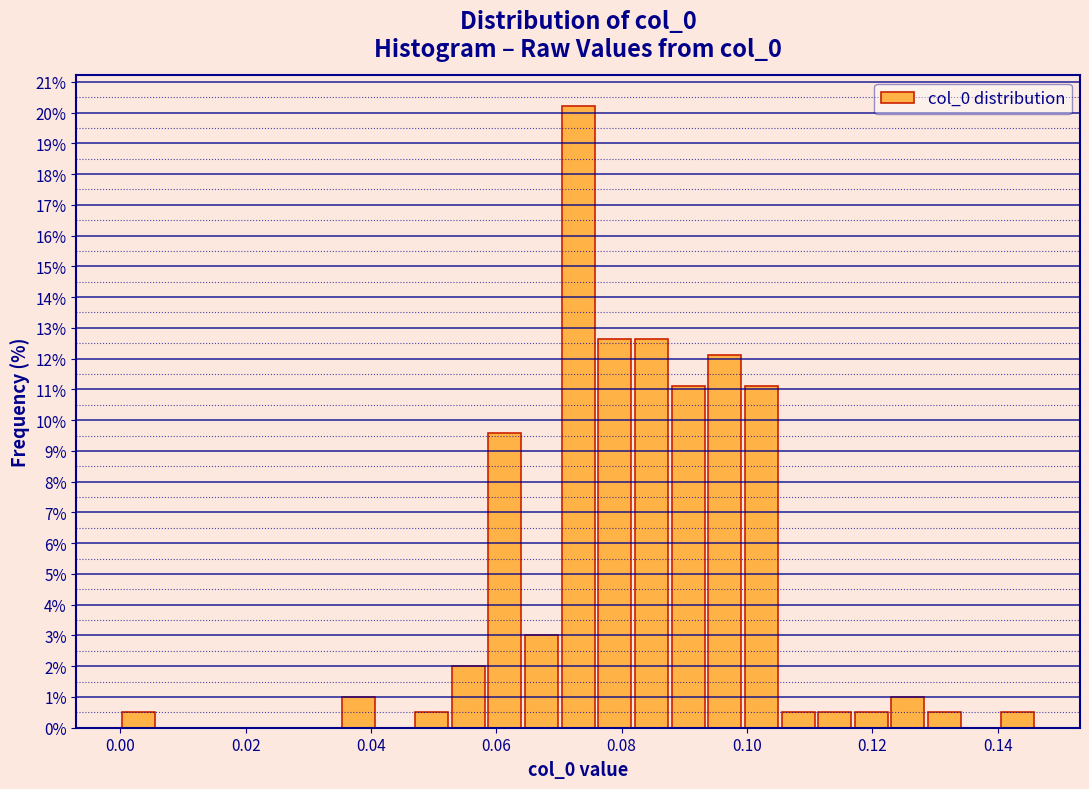

Read against the x-axis, roughly where is the centre of the tallest bar?

0.074